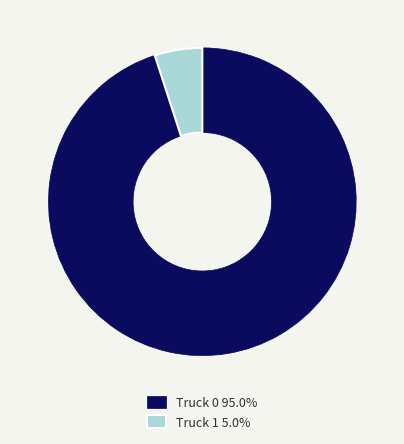

Approximately how many times larger is the value at Truck 1 compared to Truck 0?

0.1